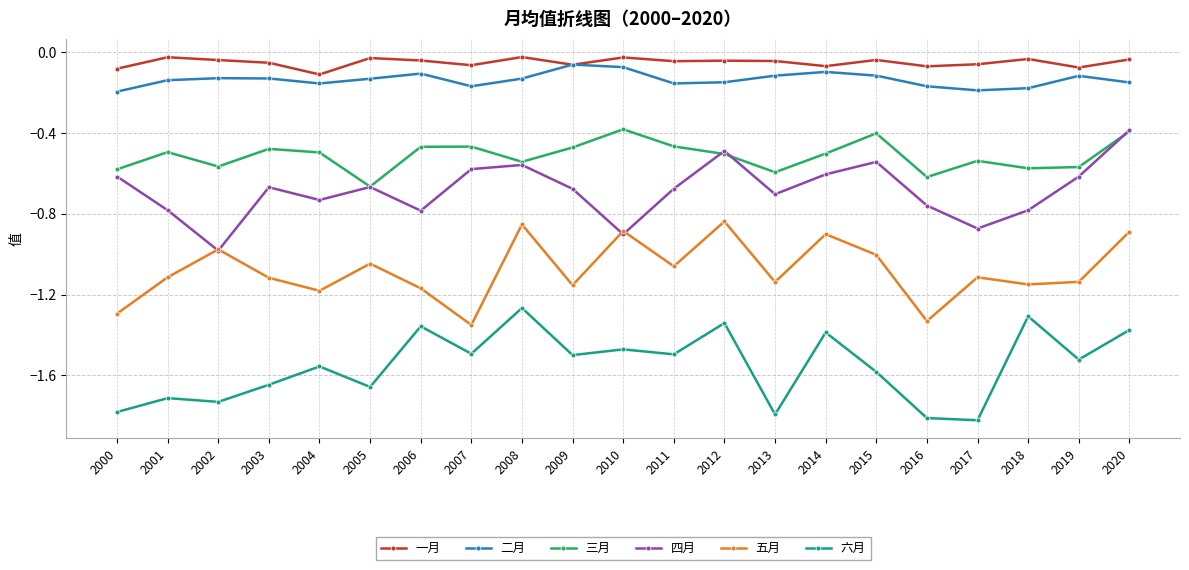

True or false: 一月 has a value of -0.2 at 2004.

False